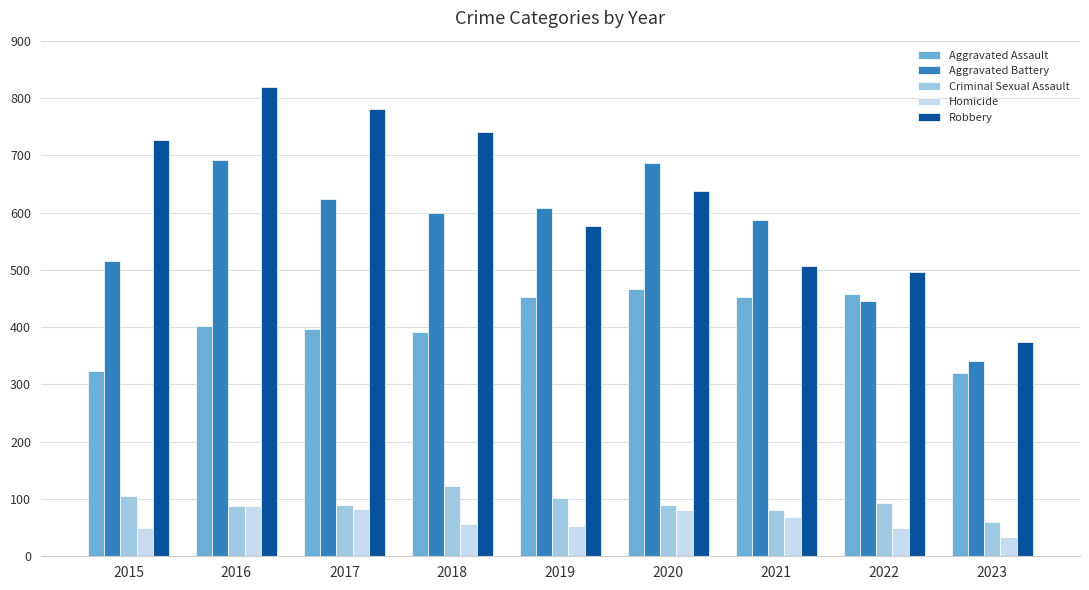

What is the value of the Criminal Sexual Assault bar at the 3rd from the left?

90